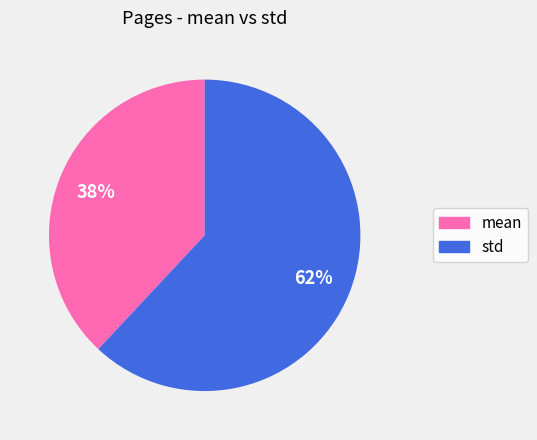

To the nearest percent, what is the average slice percentage?

50%